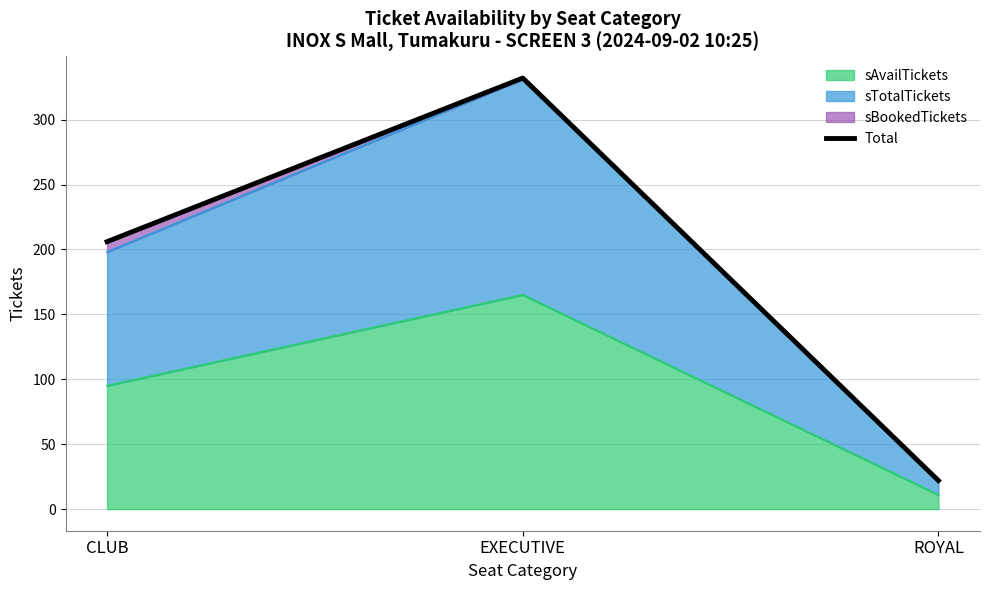

What is the sum of the values at CLUB and EXECUTIVE?

538